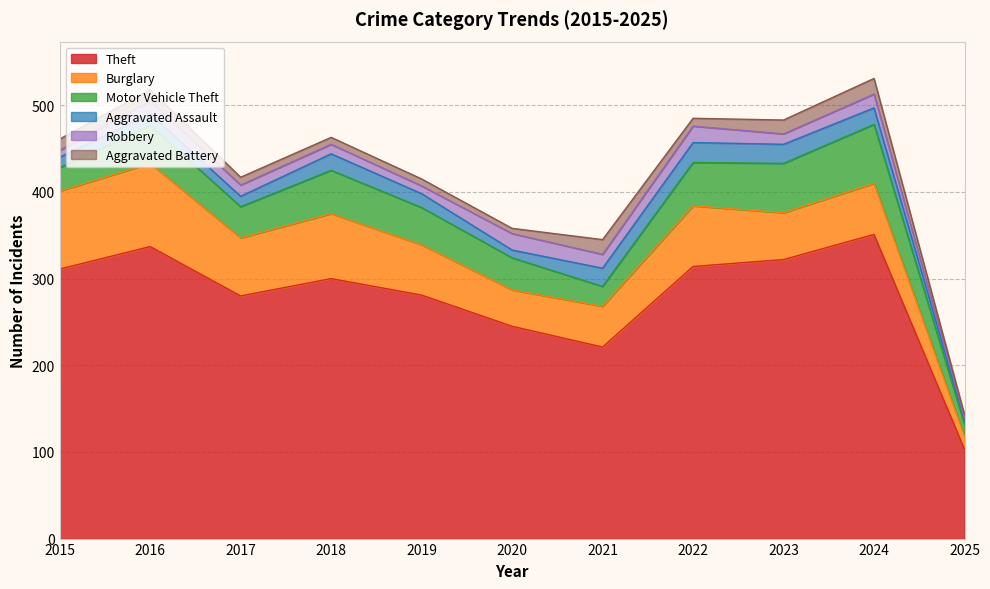

What is the difference between the maximum and minimum values in the Motor Vehicle Theft series?

54